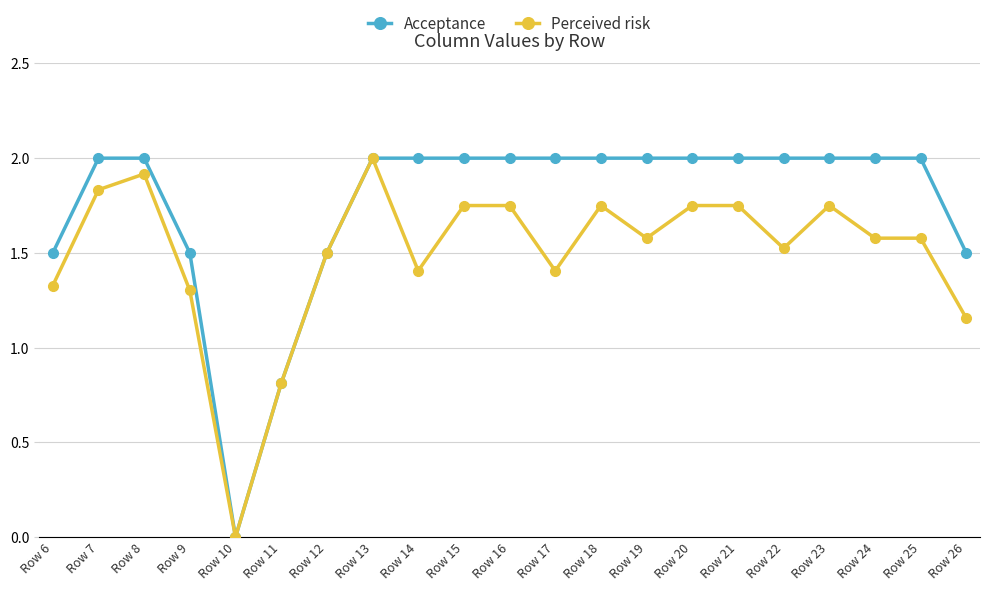

Which series has the largest total across all categories?

Acceptance